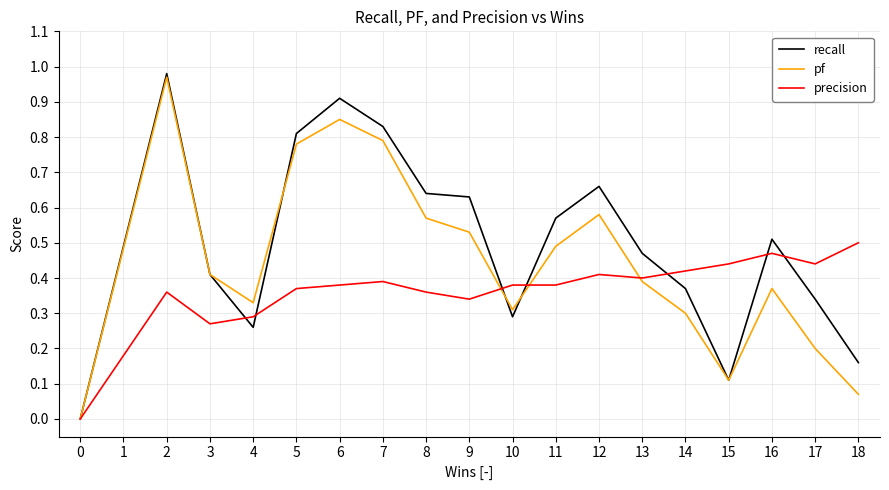

Count the number of categories in the chart.

19